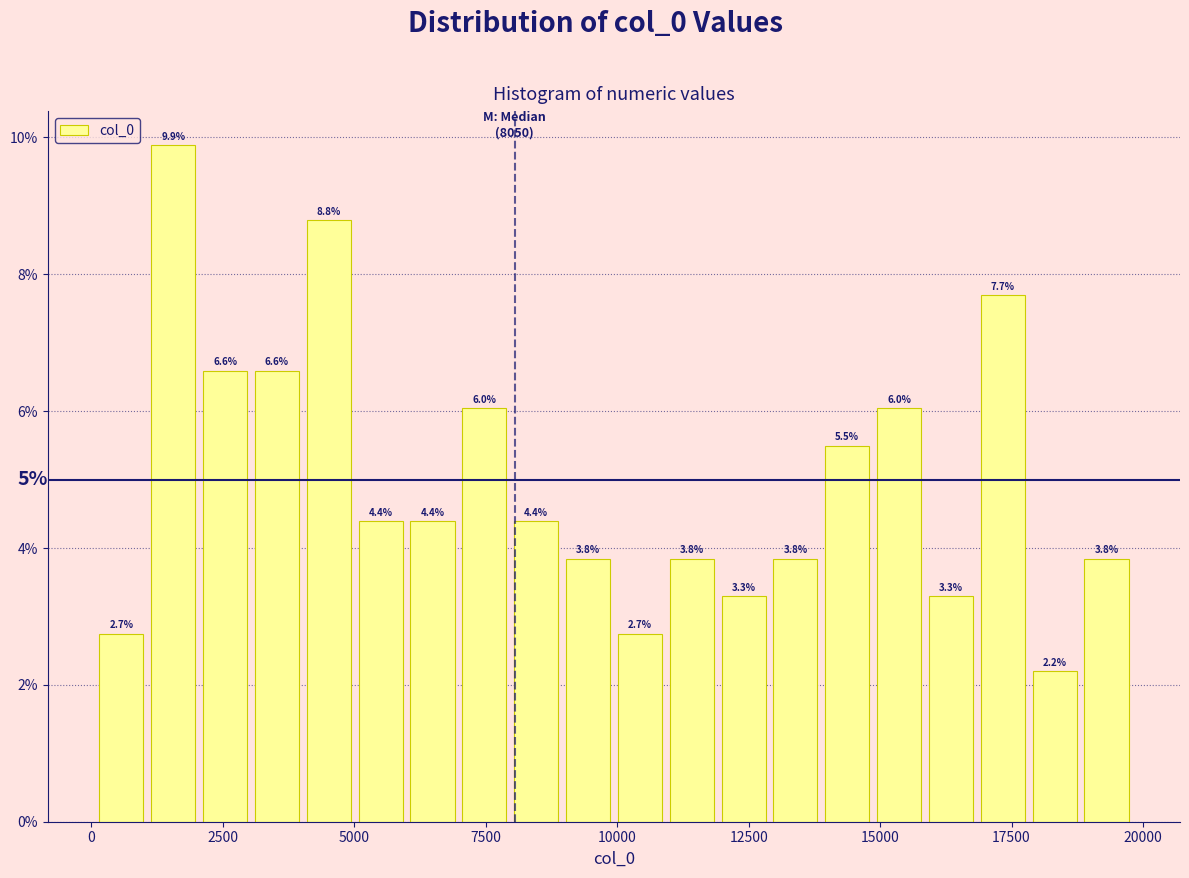

Read against the x-axis, roughly where is the centre of the tallest bar?

1500